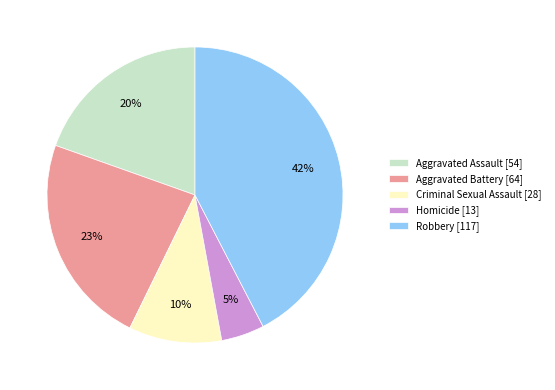

What percentage is the Aggravated Assault slice, to the nearest percent?

20%